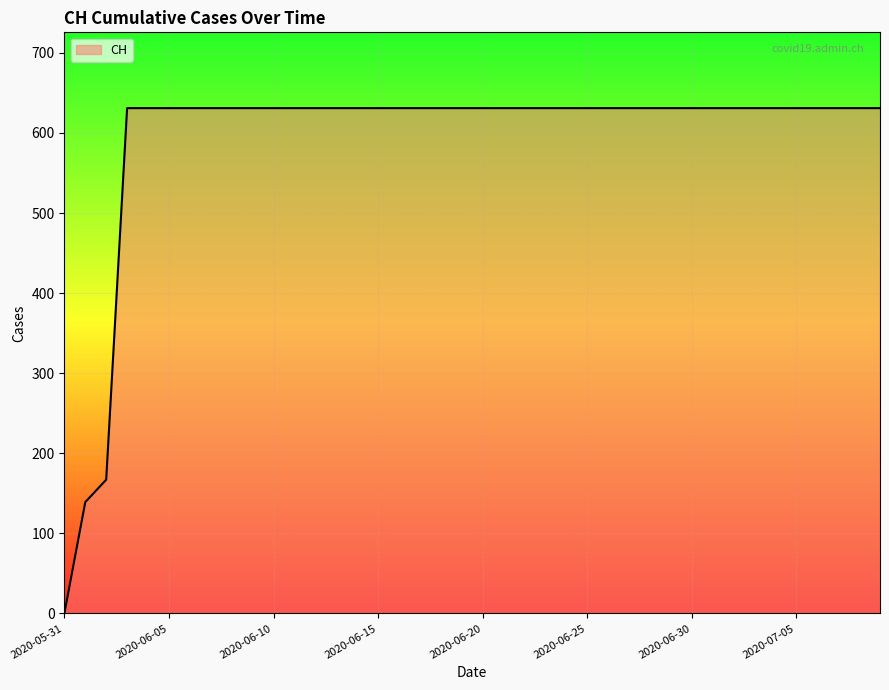

What is the difference between the maximum and minimum values?

631